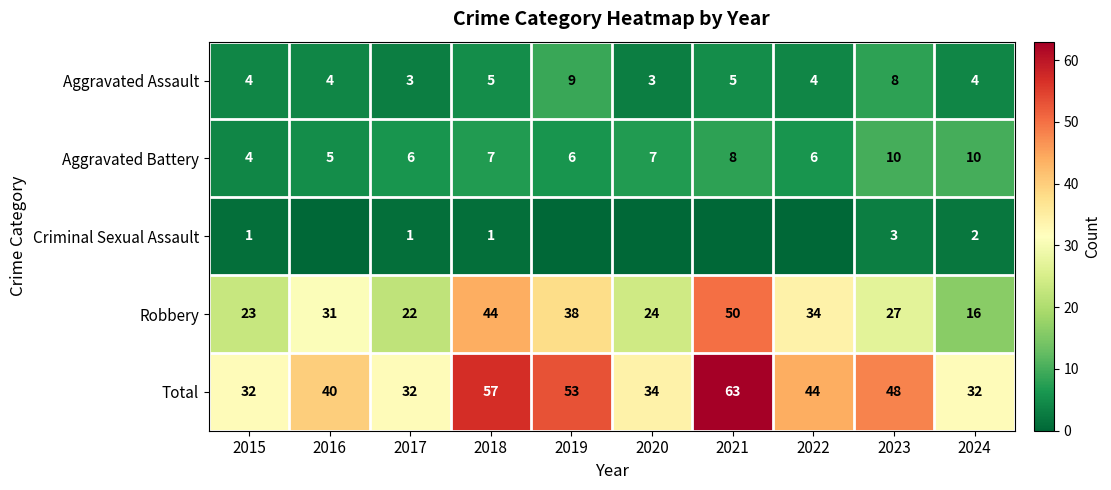

What is the sum of the Aggravated Assault values at 2022 and 2020?

7